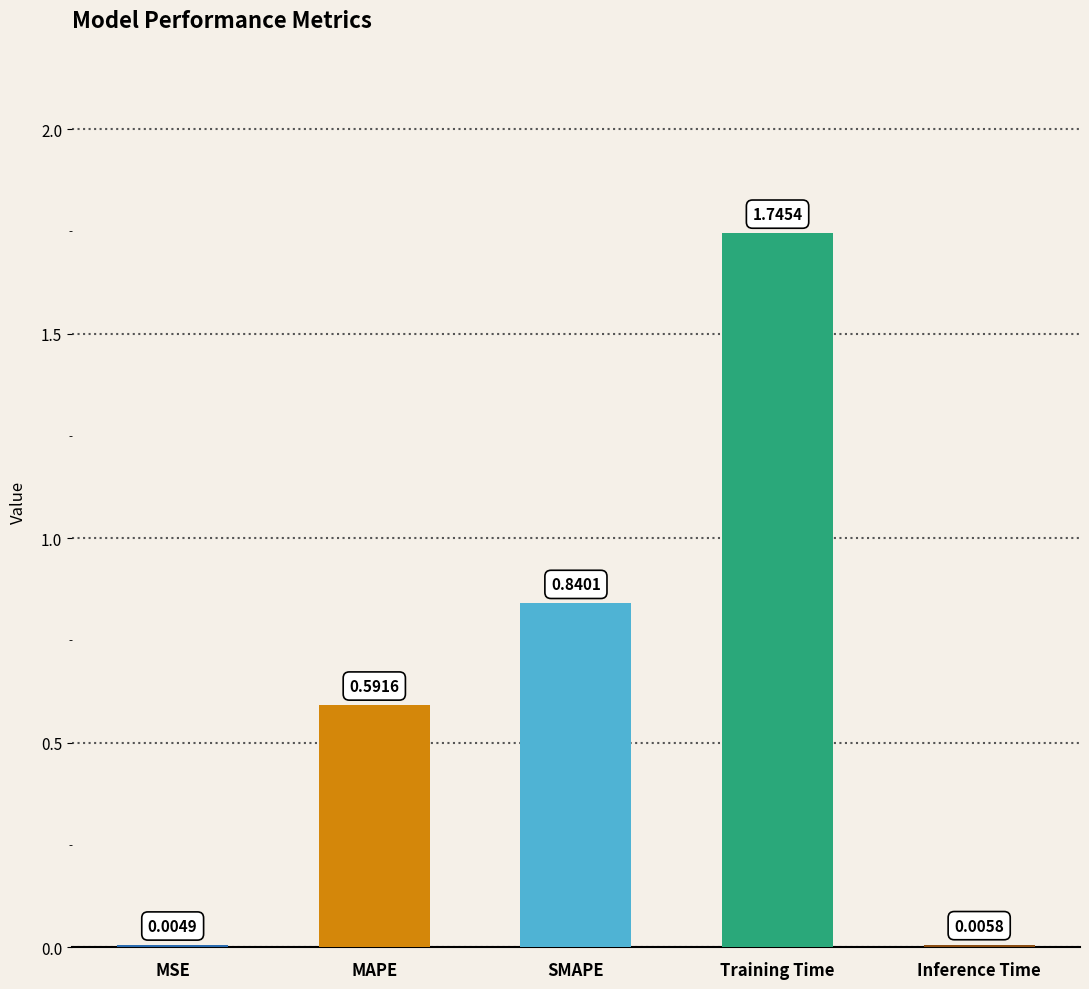

What is the change in value from MSE to SMAPE?

+0.8